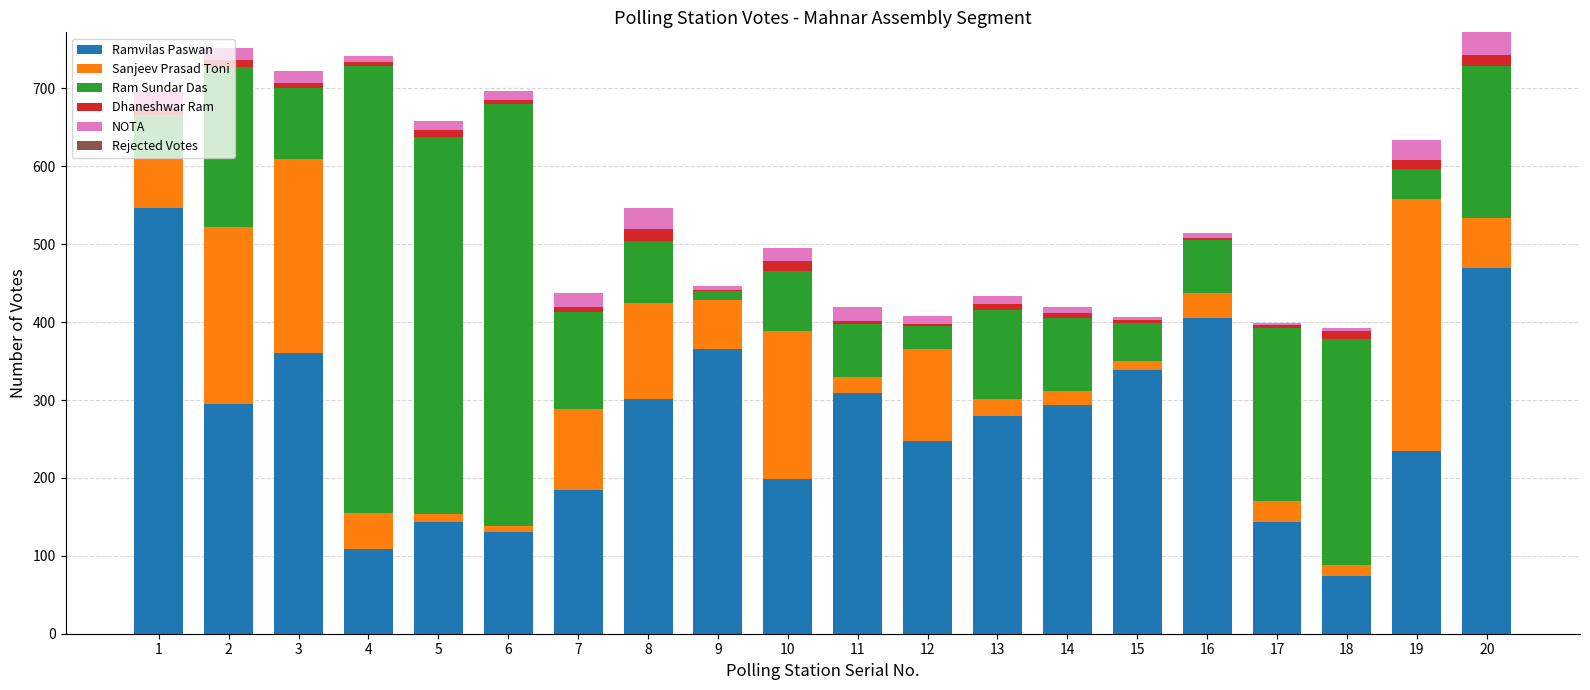

The value of Ramvilas Paswan at 15 is 527. True or false?

False